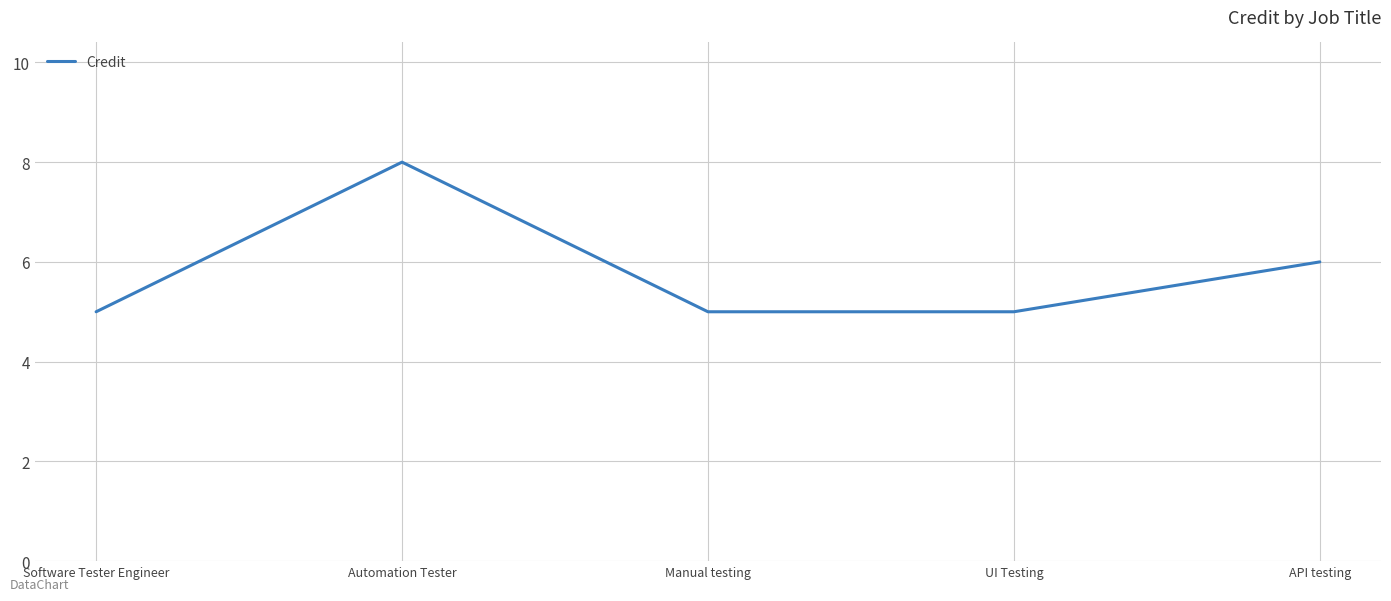

At which category does the data reach its first local peak?

Automation Tester